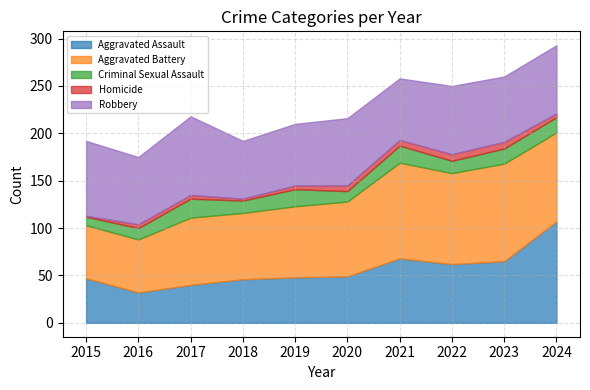

What is the difference between the maximum and second lowest values in the Aggravated Assault series?

67